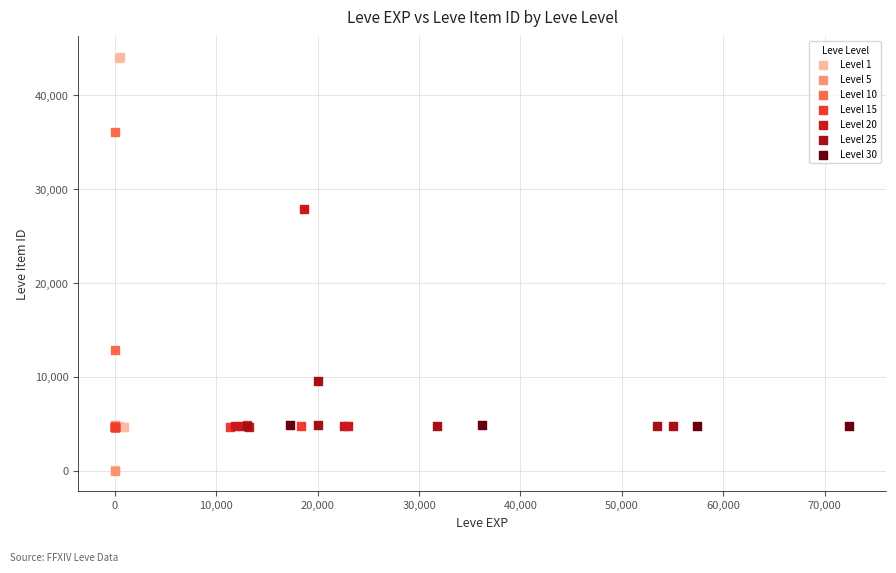

Which series has the widest spread of Y values?

Level 1